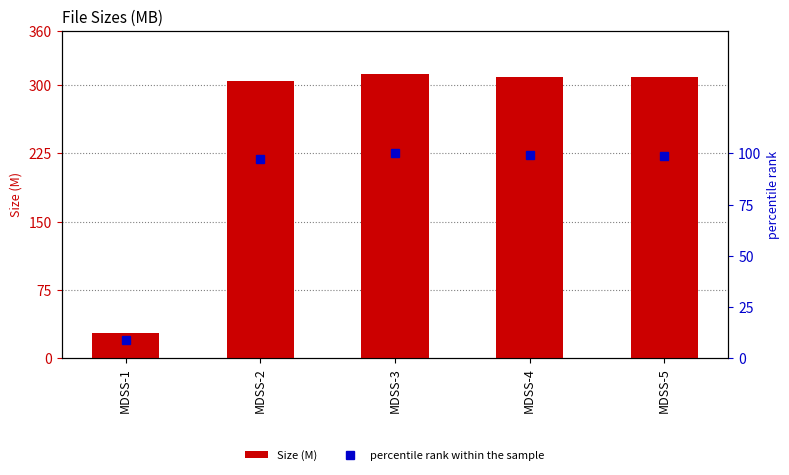

What is the average value of the Size (M) series?

252.5